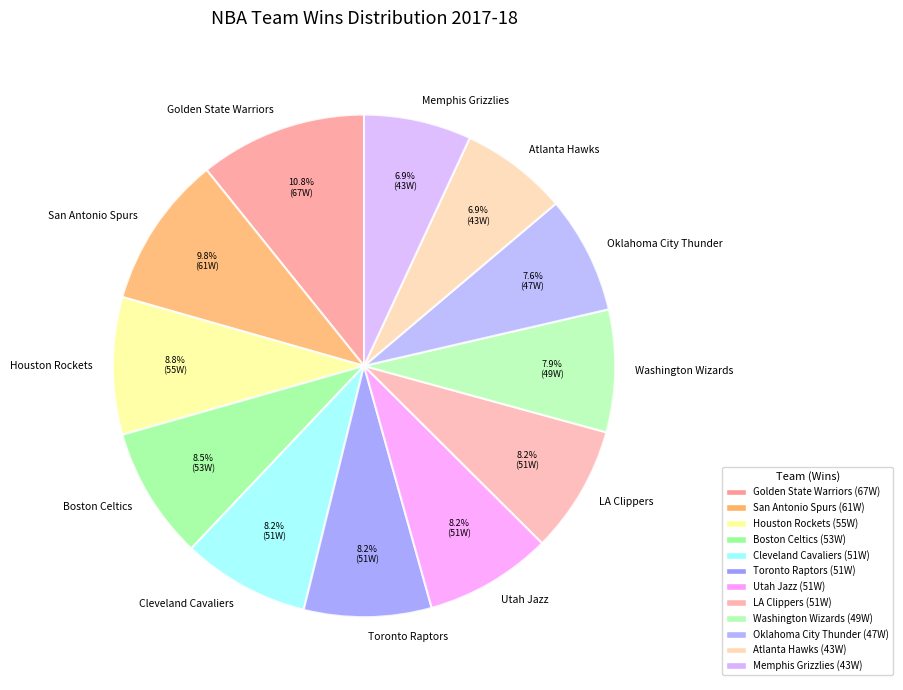

Does Utah Jazz account for over 50% of the chart?

No